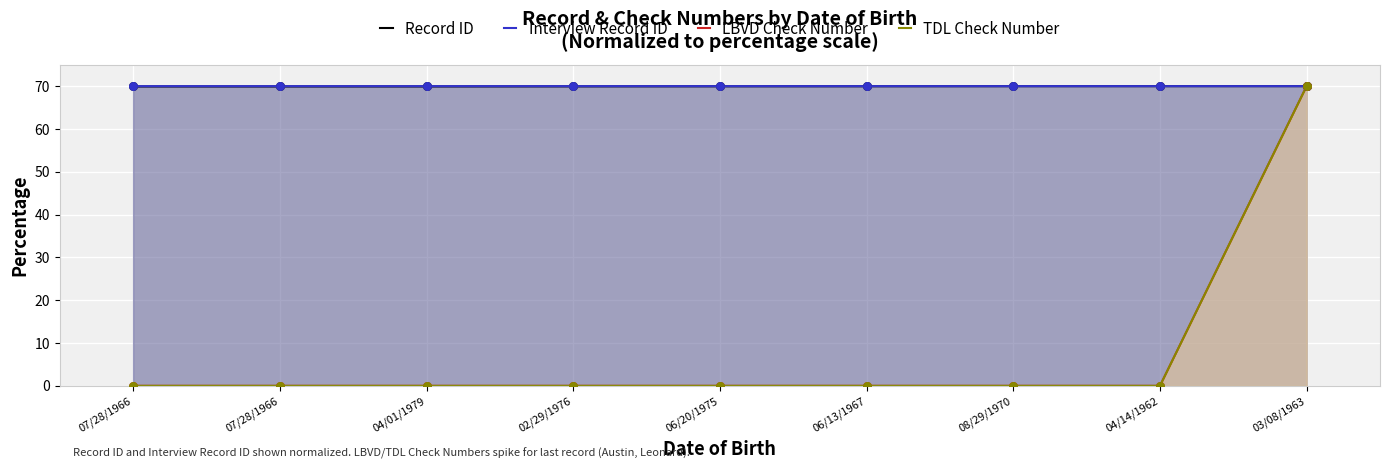

What are all the series names shown in the legend?

Record ID, Interview Record ID, LBVD Check Number, TDL Check Number